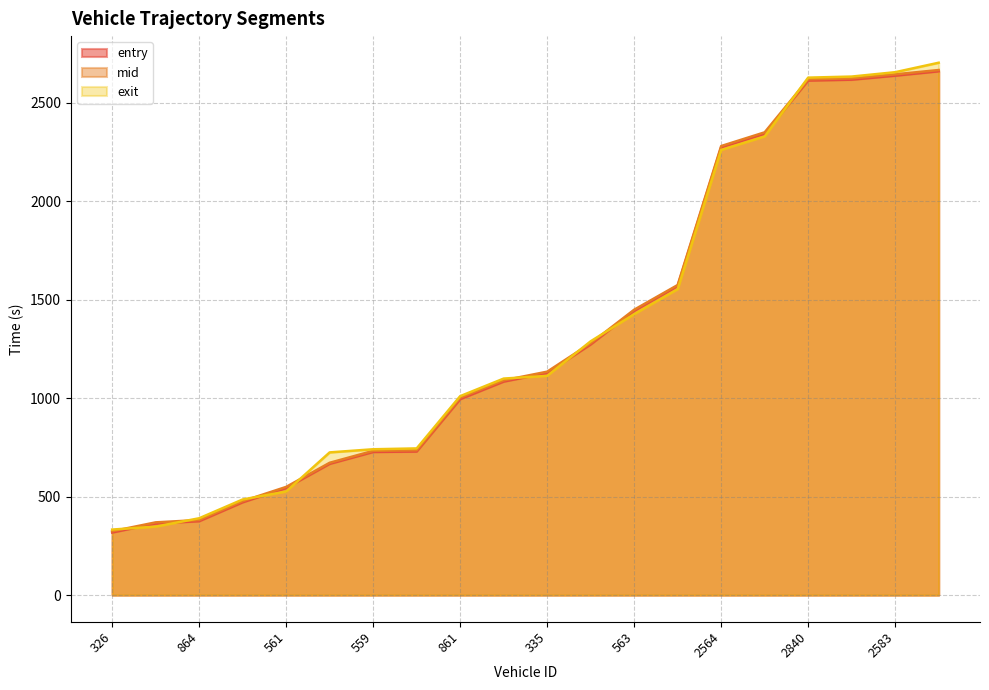

Reading right to left, what are all the values shown in this chart?

entry: 2660.0	2637.8	2617.4	2613.0	2343.0	2274.1	1569.7	1443.7	1273.1	1128.0	1084.4	995.2	729.3	726.9	666.7	544.1	471.5	375.5	363.6	318.0
mid: 2666.4	2644.4	2624.1	2619.3	2350.0	2280.3	1574.6	1449.3	1279.0	1134.6	1090.5	1002.5	735.6	732.5	672.0	549.5	477.1	381.4	369.4	324.2
exit: 2703.4	2655.3	2633.1	2627.7	2329.1	2260.5	1553.5	1426.7	1288.8	1113.4	1099.5	1010.3	744.9	740.6	724.7	526.2	485.6	390.2	347.9	332.8